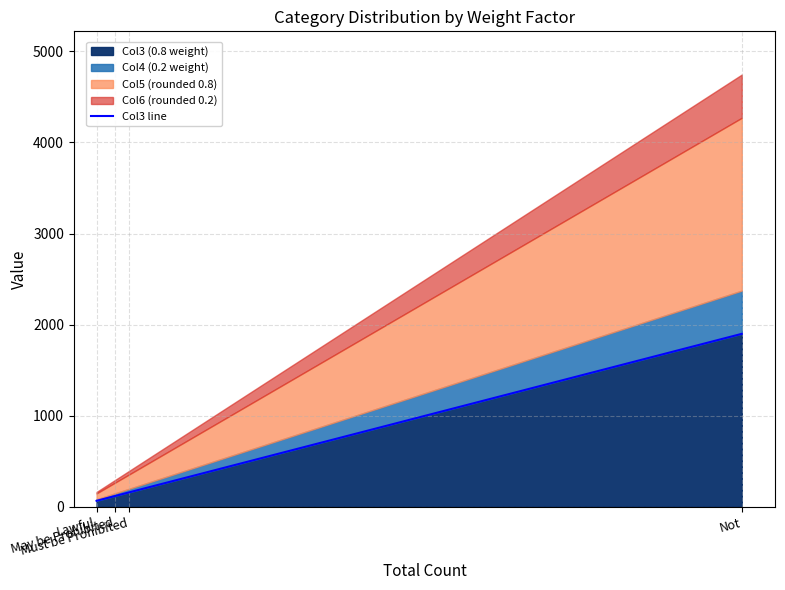

At which label is the value closest to 981?

Must be Prohibited